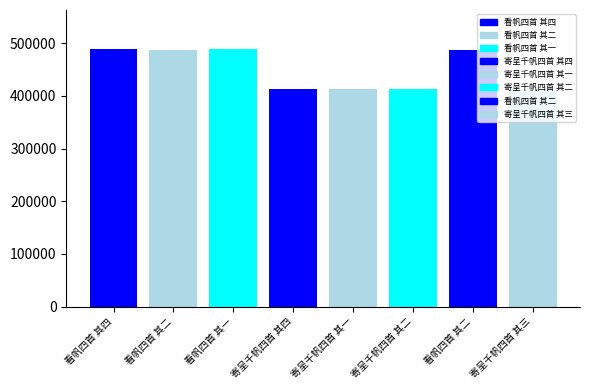

What is the difference between the values at 寄呈千帆四首 其三 and 看帆四首 其一?

75631